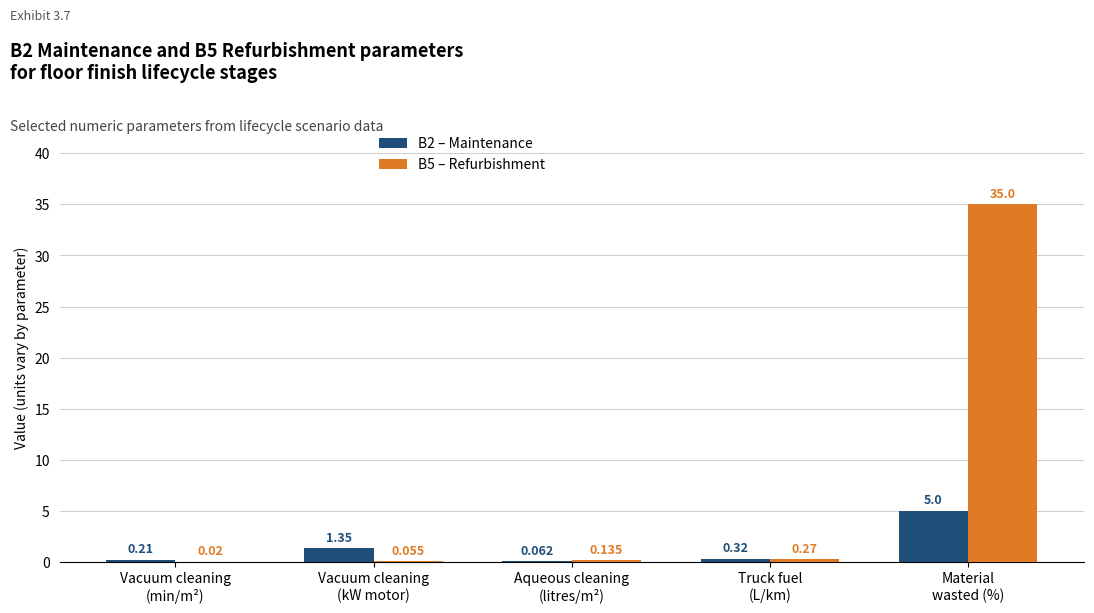

At which category is the sum across all series the highest?

Material
wasted (%)